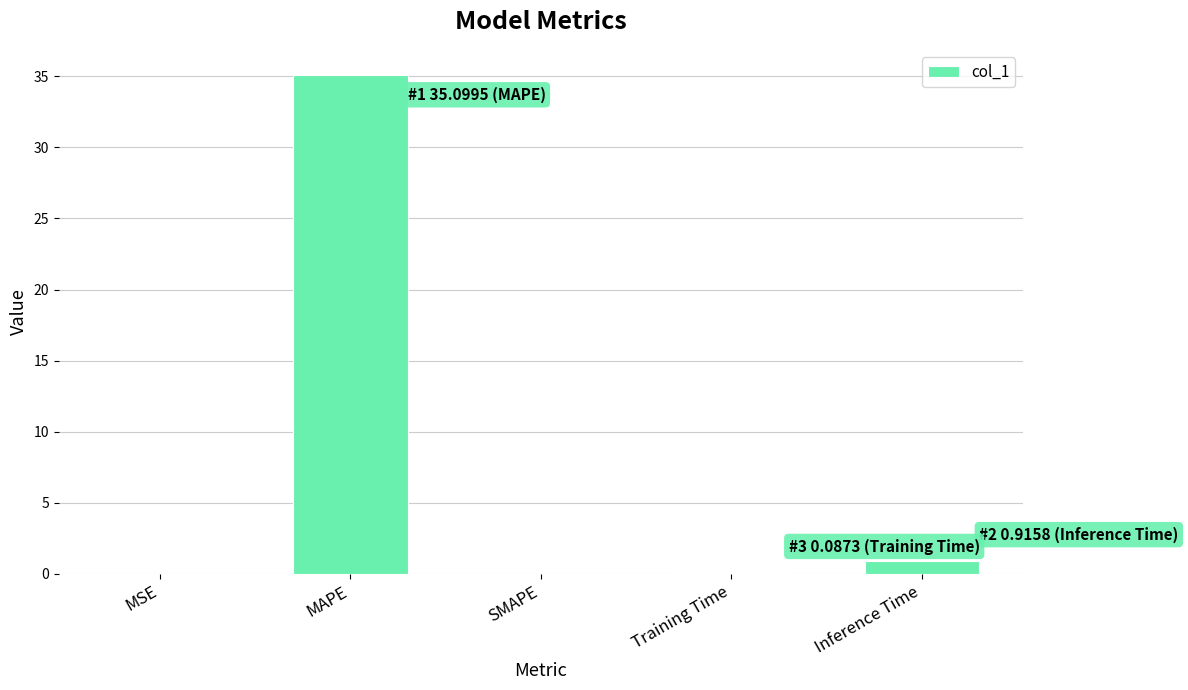

Is it true that the value at SMAPE is 0.0?

True